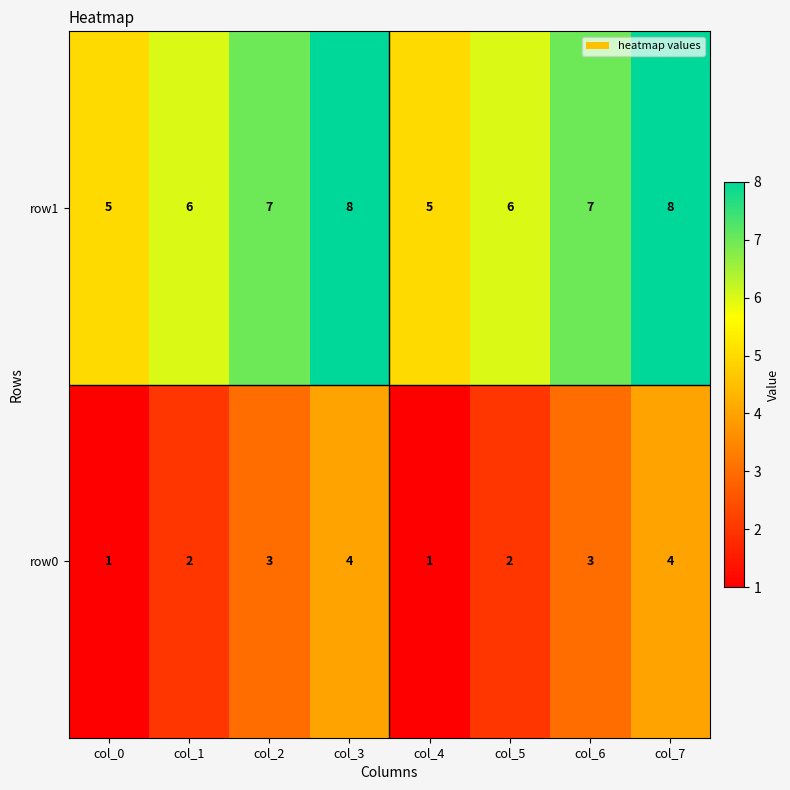

List the series in order of their peak value, highest first.

row1, row0